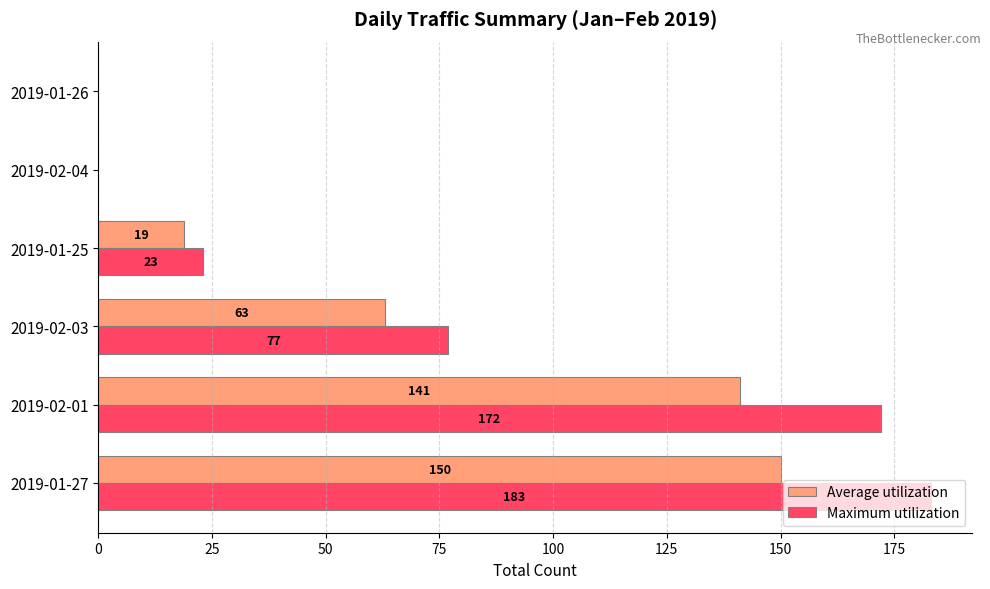

What is the total value across all series at 2019-02-01?

313.0